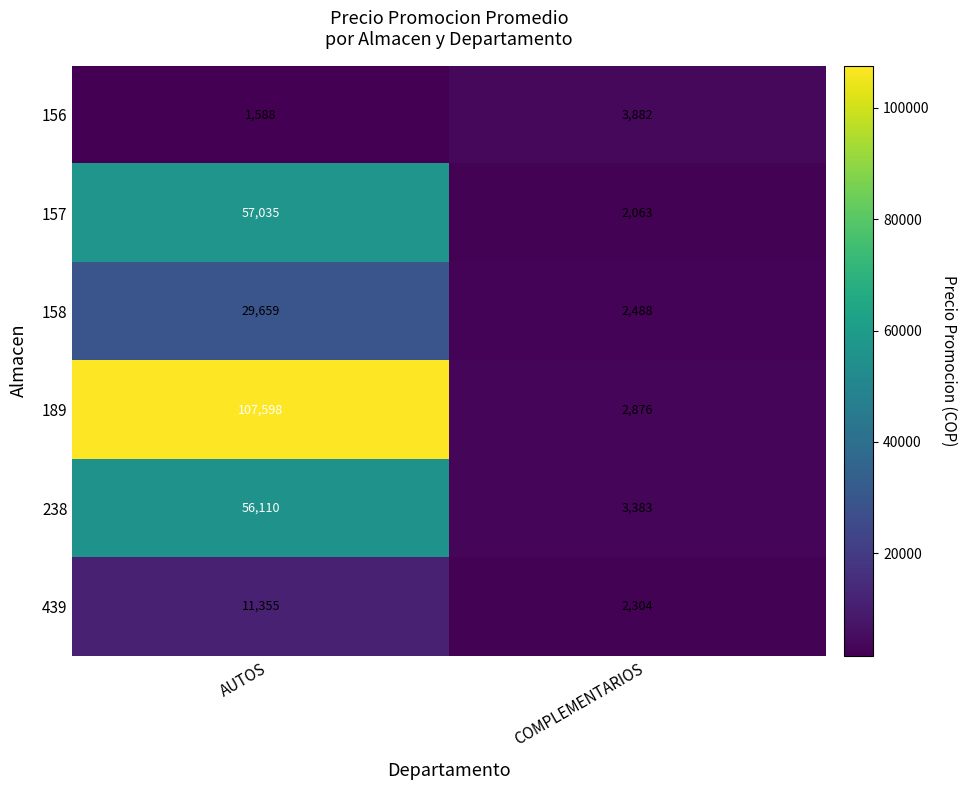

What is the smallest value displayed?

1588